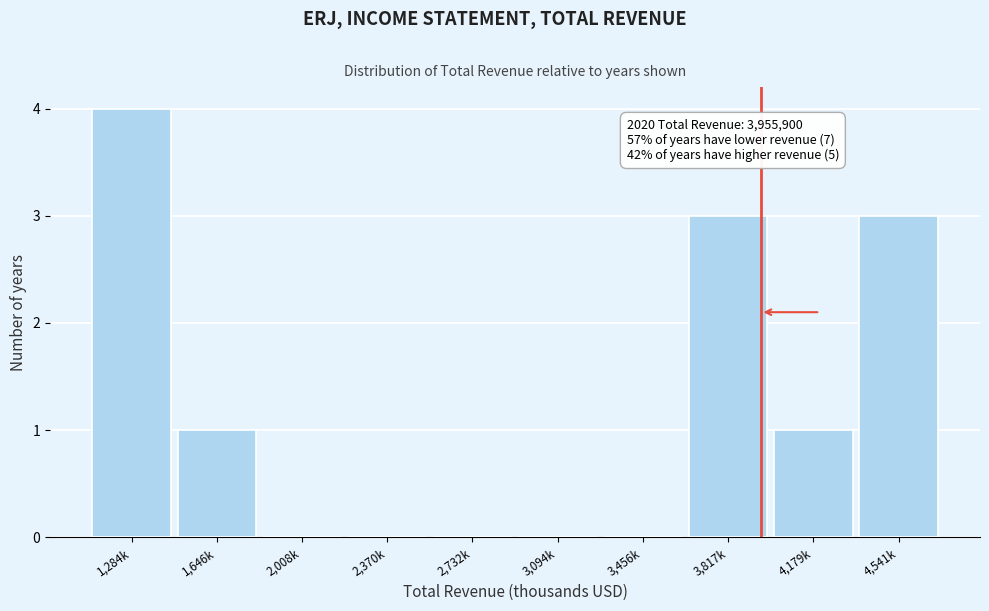

Reading right to left, extract all data points from this chart.

4,541k=3	4,179k=1	3,817k=3	3,456k=0	3,094k=0	2,732k=0	2,370k=0	2,008k=0	1,646k=1	1,284k=4